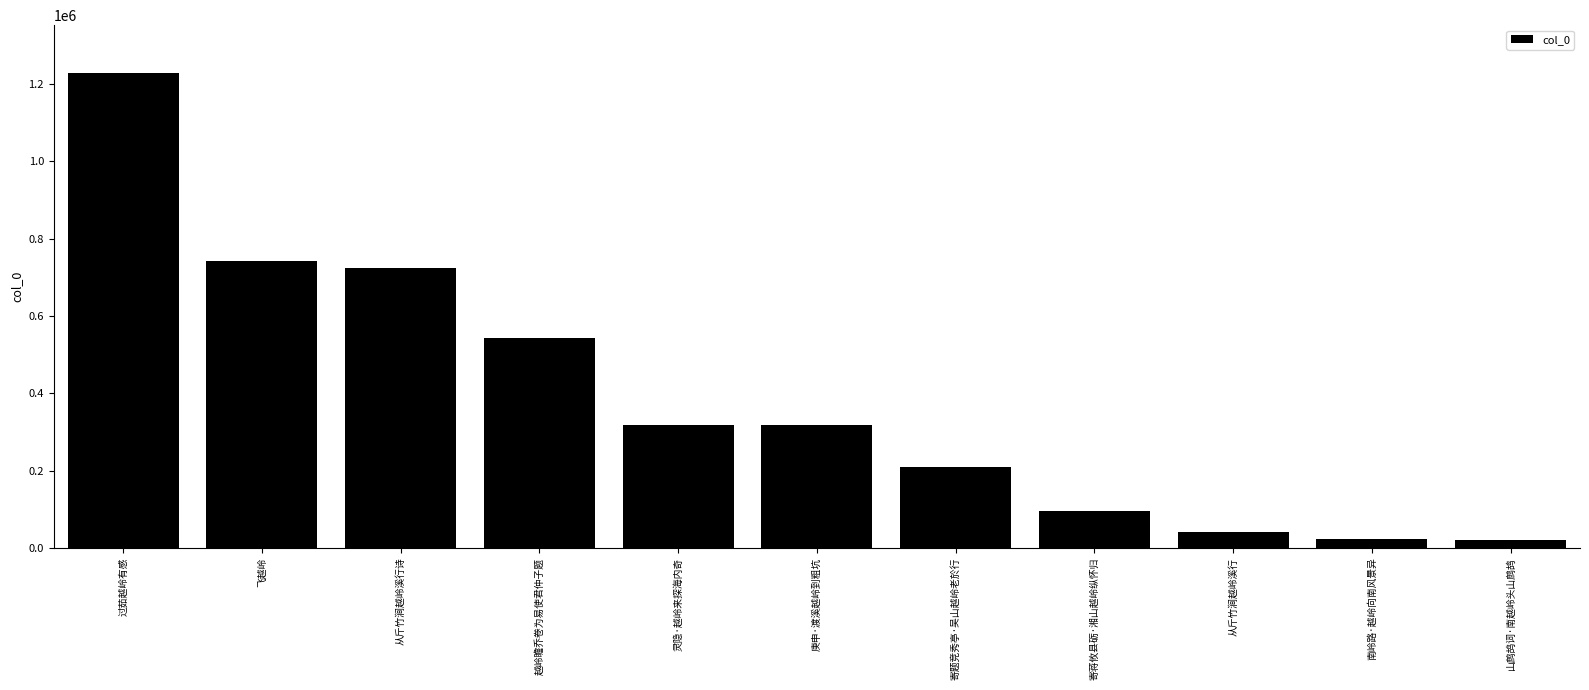

Read the value at 从斤竹涧越岭溪行, to the nearest 50.

41100